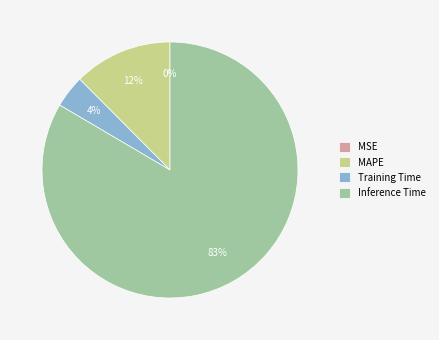

True or false: Inference Time accounts for 83% of the total.

True